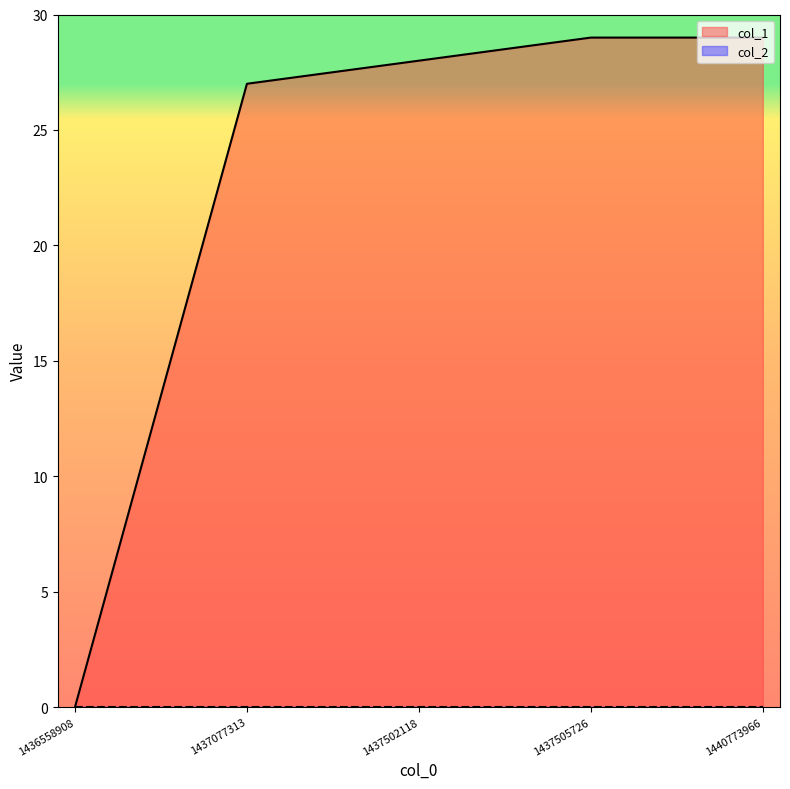

What is the value of the 5th point from the left?

29